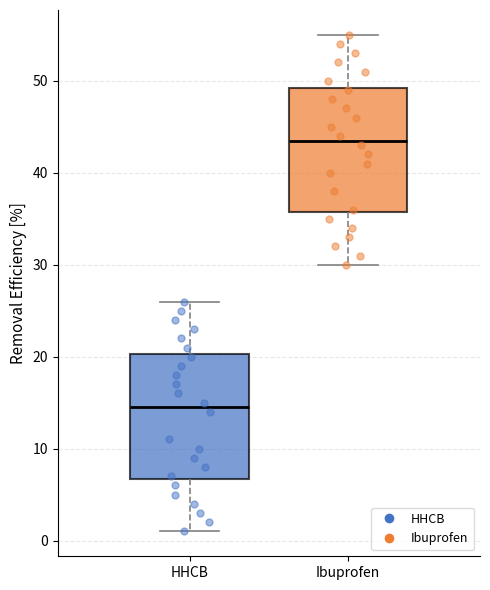

Reading left to right, transcribe this box plot: for each box, give where its median line is, the range the box spans, and where its two whiskers end, as read against the y-axis. The values are not printed on the chart, so give them approximately, as read against the axis.

HHCB: median 15, box 7 to 20, whiskers 1 to 26
Ibuprofen: median 44, box 36 to 49, whiskers 30 to 55